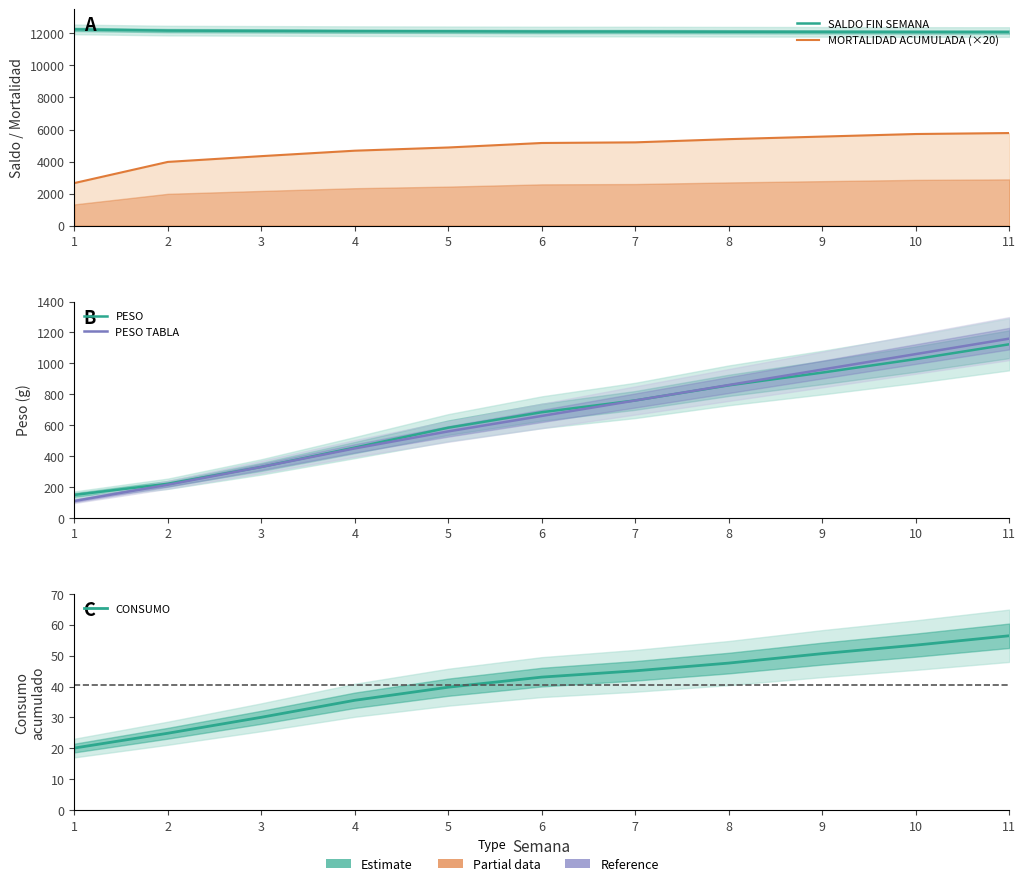

What is the average value of the SALDO FIN SEMANA series?

12126.3